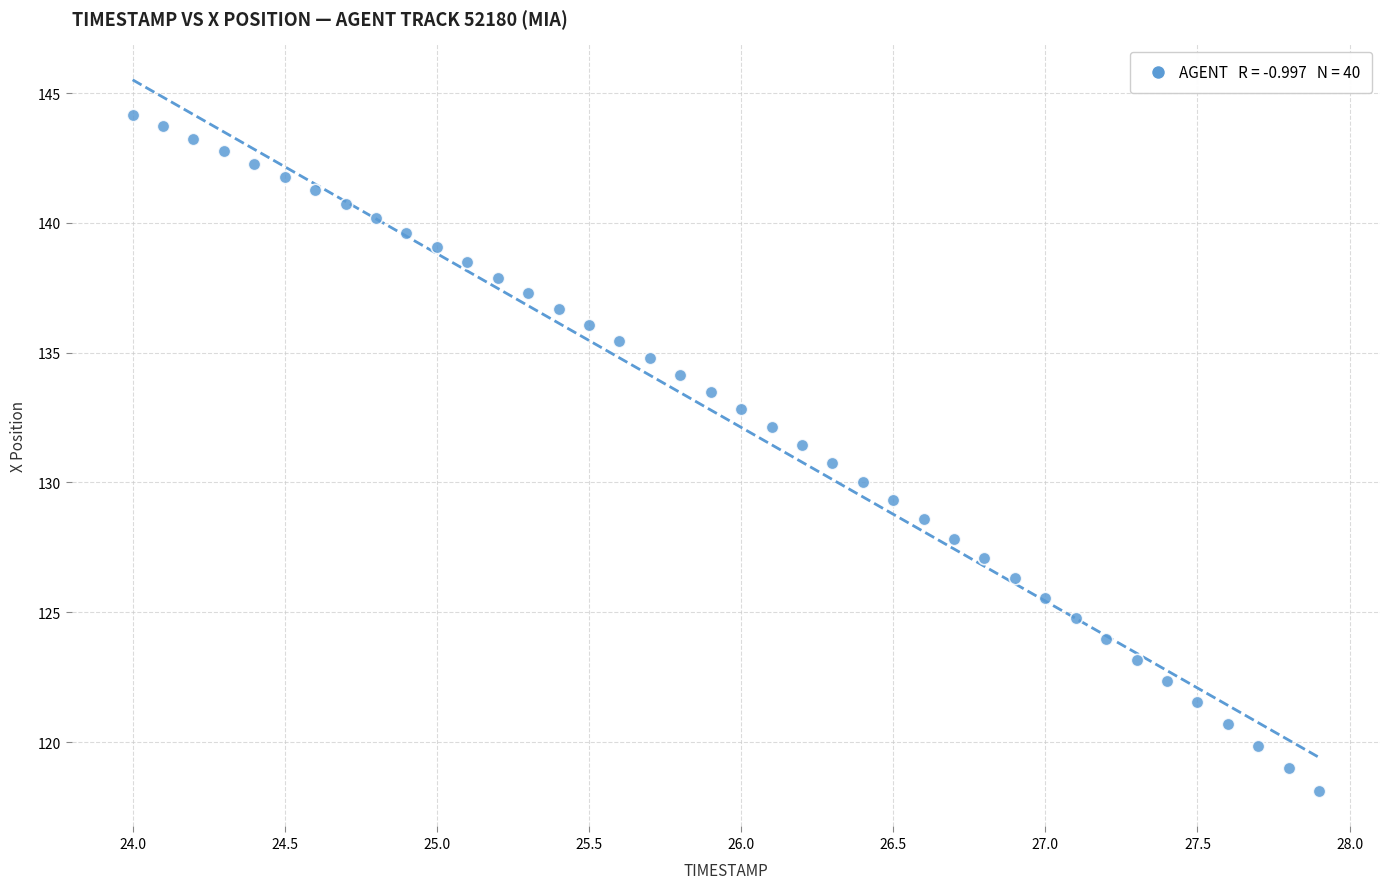

What is the range of X values (max minus min)?

3.9